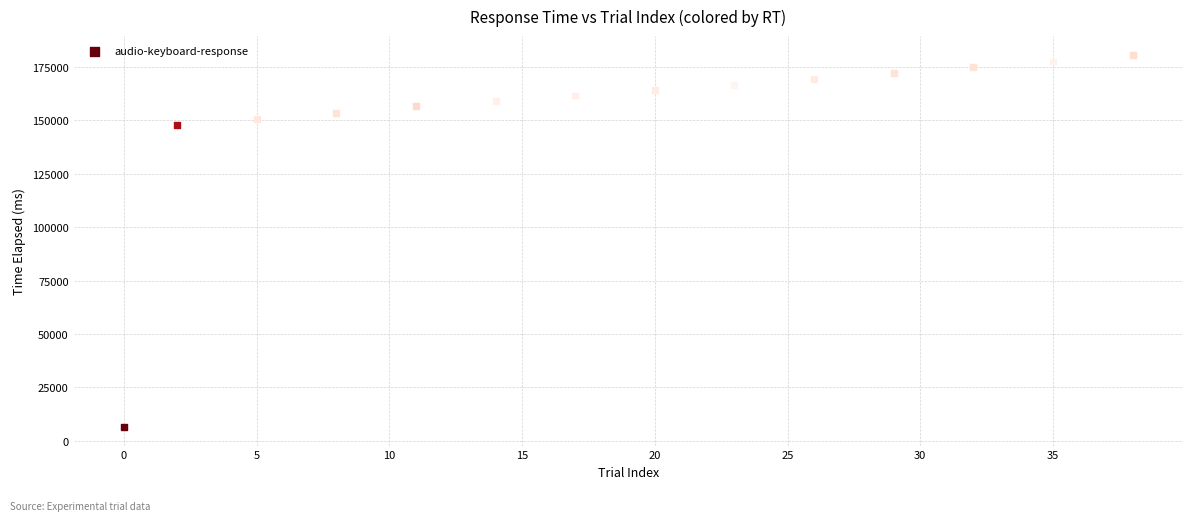

What Y value in the scatter plot is closest to 93651?

147724